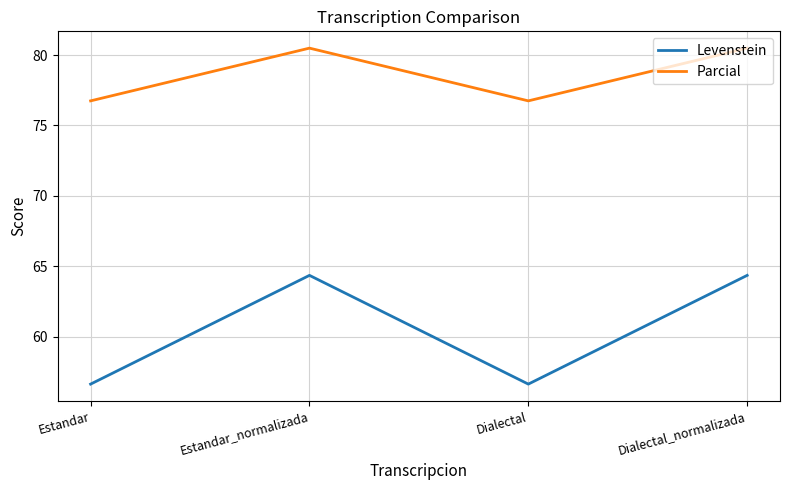

How many lines are shown in the chart?

2